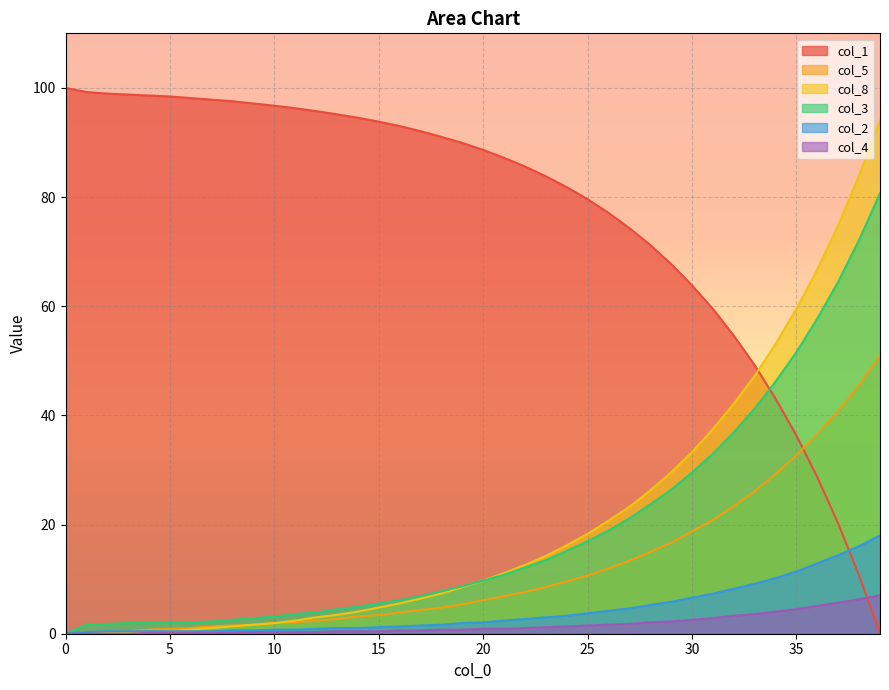

Reading right to left, list all the values displayed in this chart.

col_1: 0.0	10.7	20.2	28.7	36.3	43.1	49.2	54.6	59.5	63.8	67.7	71.2	74.3	77.1	79.6	81.8	83.8	85.6	87.2	88.6	89.9	91.0	92.1	93.0	93.8	94.5	95.2	95.7	96.3	96.7	97.1	97.6	97.8	98.1	98.4	98.6	98.8	99.0	99.2	100.0
col_5: 51.0	45.6	40.8	36.6	32.7	29.2	26.1	23.4	20.8	18.8	16.7	15.0	13.3	12.0	10.6	9.6	8.5	7.7	6.9	6.1	5.4	4.8	4.3	3.9	3.5	3.1	2.7	2.4	2.1	2.0	1.6	1.5	1.3	1.1	0.9	0.8	0.4	0.3	0.0	0.0
col_8: 94.0	84.0	74.9	66.8	59.6	53.1	47.2	42.1	37.5	33.3	29.6	26.2	23.2	20.7	18.3	16.2	14.2	12.6	11.1	9.8	8.5	7.3	6.5	5.5	4.8	4.1	3.5	3.0	2.4	2.0	1.6	1.3	1.1	0.8	0.4	0.3	0.1	0.0	0.0	0.0
col_3: 80.7	72.1	64.5	57.8	51.6	46.2	41.2	36.9	33.0	29.6	26.4	23.7	21.1	18.9	16.9	15.2	13.5	12.2	10.8	9.8	8.7	7.8	6.9	6.1	5.5	5.0	4.5	3.9	3.6	3.1	2.9	2.6	2.2	2.1	2.0	2.0	2.0	1.8	1.6	0.0
col_2: 18.0	16.1	14.4	12.9	11.4	10.2	9.2	8.2	7.3	6.6	5.9	5.2	4.7	4.2	3.8	3.3	3.0	2.7	2.4	2.1	2.0	1.6	1.5	1.3	1.2	1.1	1.1	0.9	0.8	0.8	0.6	0.6	0.4	0.4	0.4	0.4	0.4	0.4	0.3	0.0
col_4: 7.0	6.3	5.7	5.1	4.5	4.1	3.6	3.3	2.9	2.6	2.2	2.1	1.8	1.6	1.5	1.3	1.2	1.1	0.9	0.9	0.8	0.8	0.6	0.6	0.4	0.4	0.4	0.3	0.3	0.3	0.3	0.1	0.1	0.1	0.1	0.1	0.0	0.0	0.0	0.0